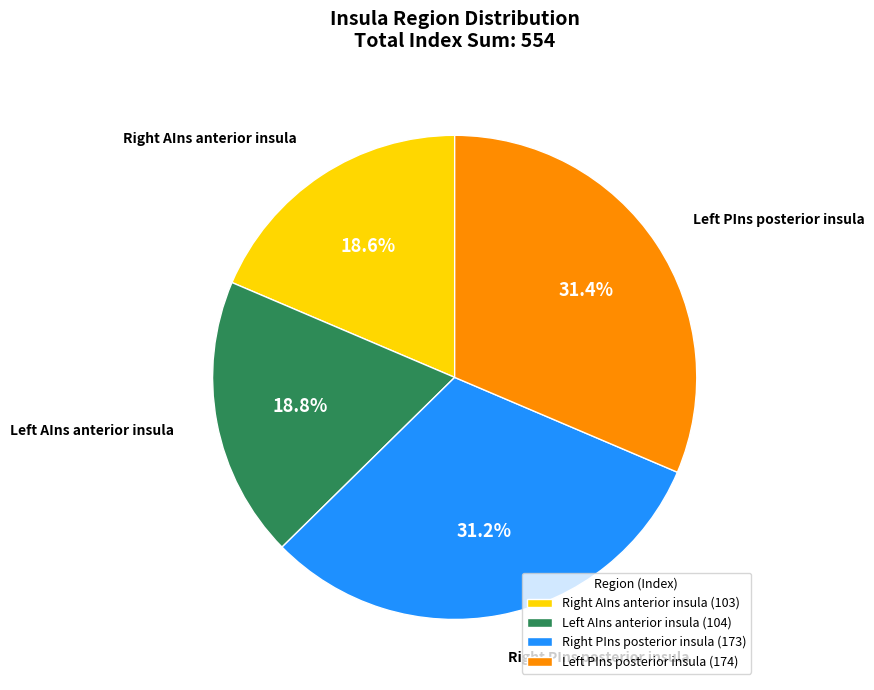

How many slices are in this pie chart?

4